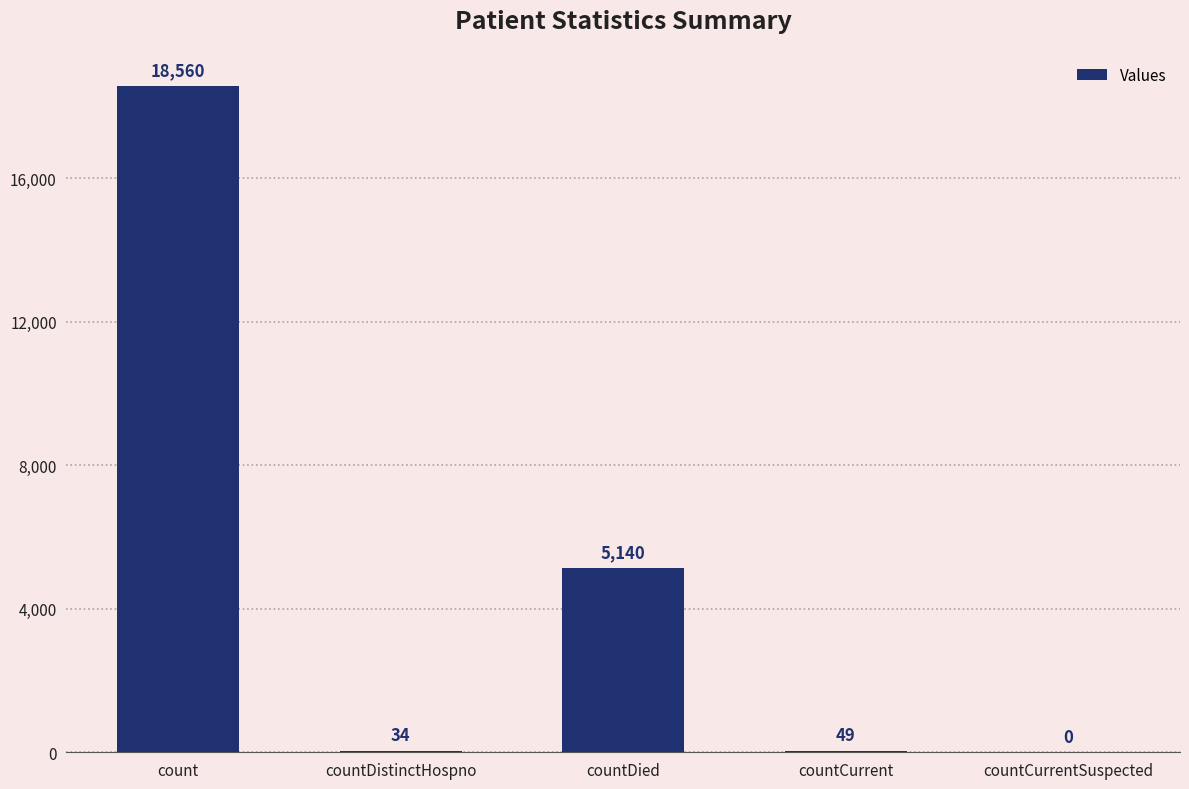

What is the sum of the values at countCurrentSuspected and count?

18560